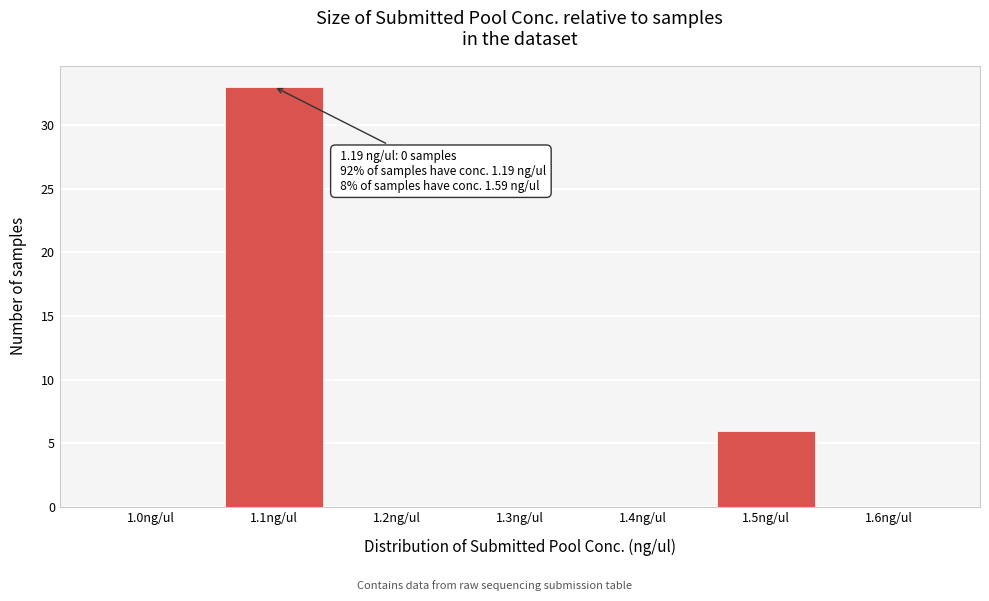

Which label corresponds to the largest value in the chart?

1.1ng/ul